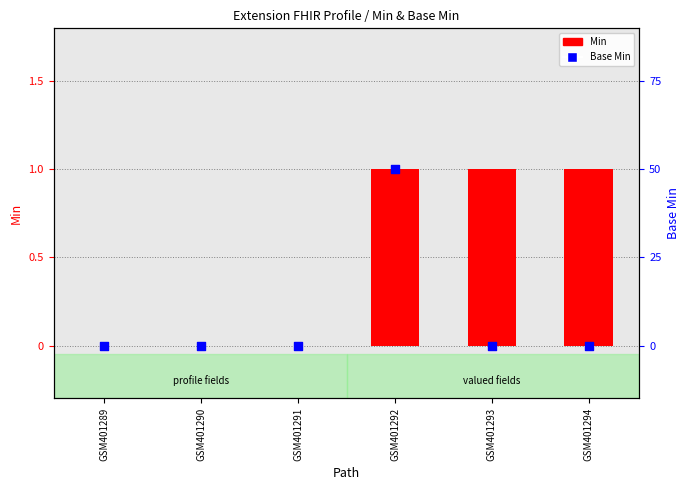

Which series has the widest spread of Y values?

Min